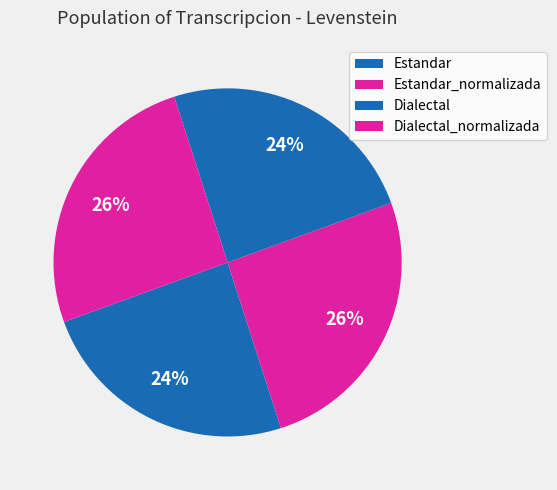

How many slices are in this pie chart?

4